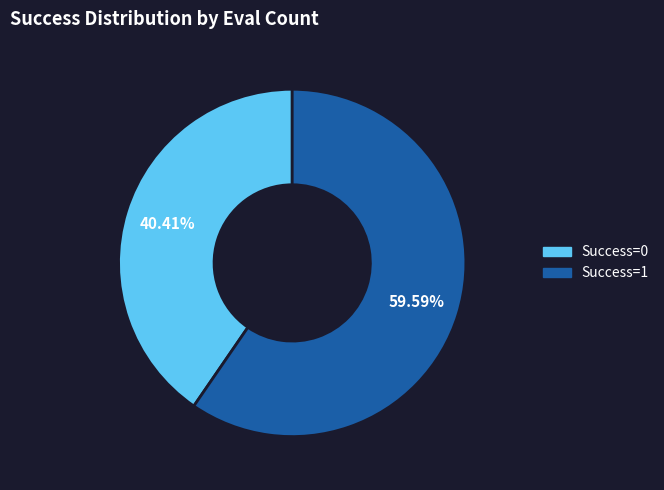

Does any single category account for the majority?

Yes